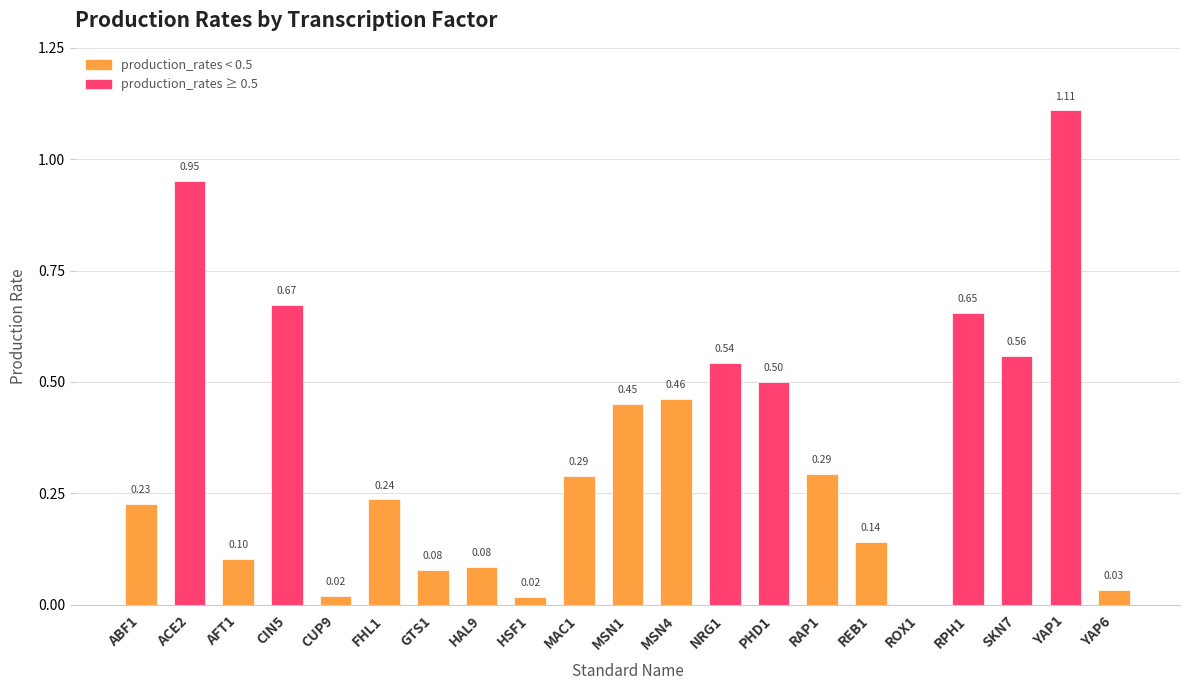

Between ROX1 and ABF1, which is larger?

ABF1